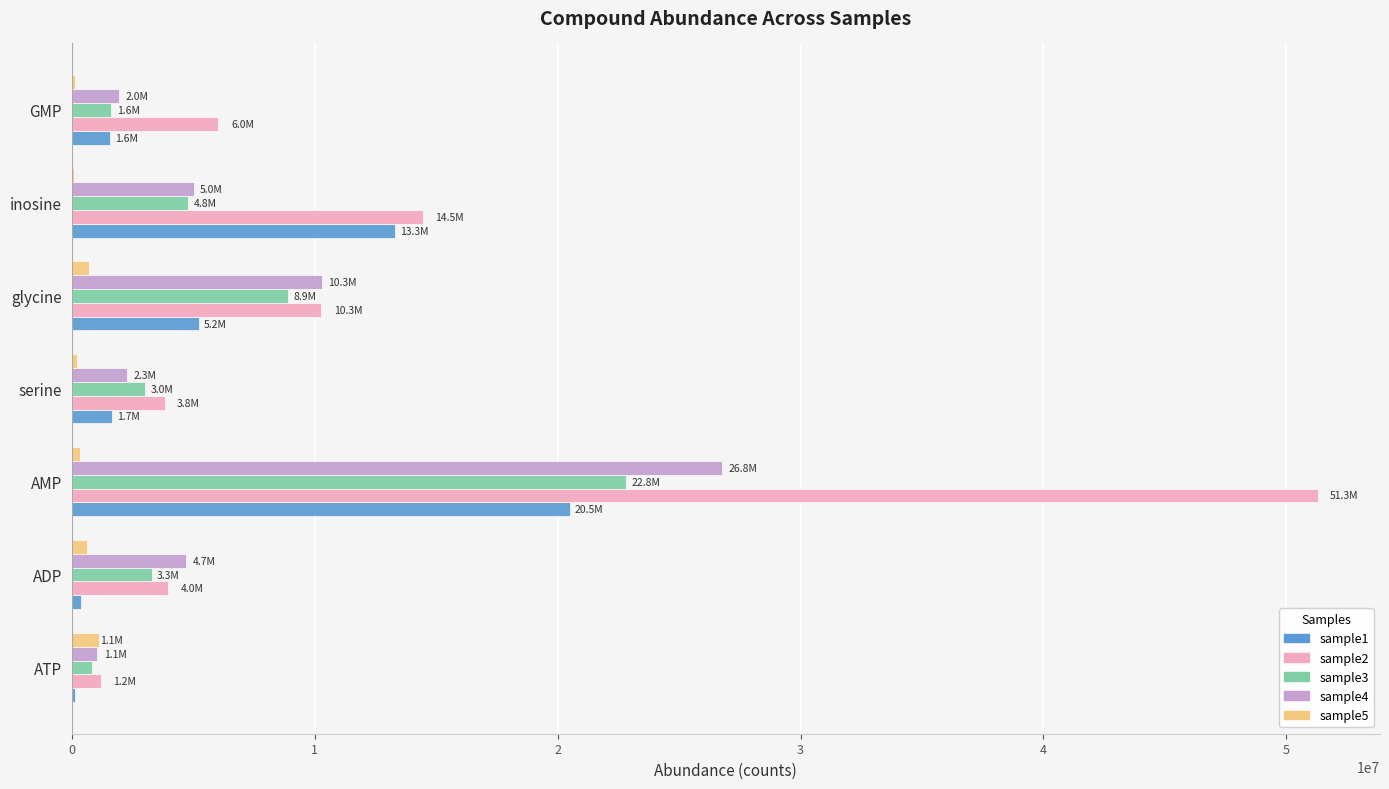

Is it true that sample1 equals 13296737.4 at inosine?

True